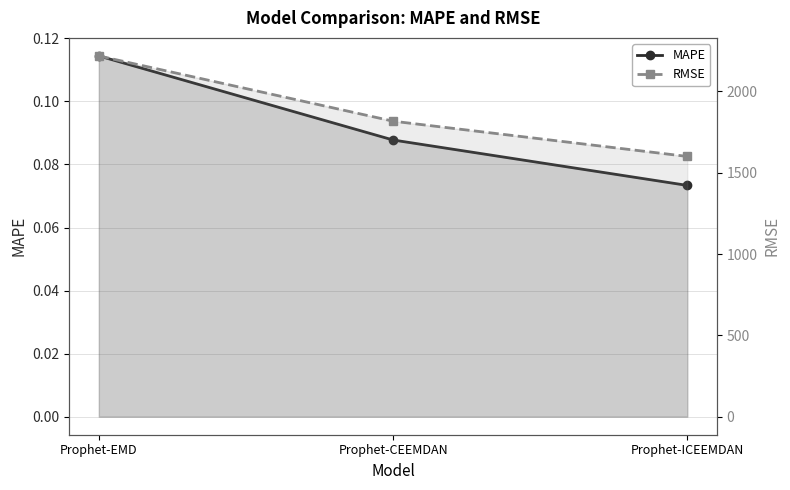

What is the average value of the MAPE series?

0.1